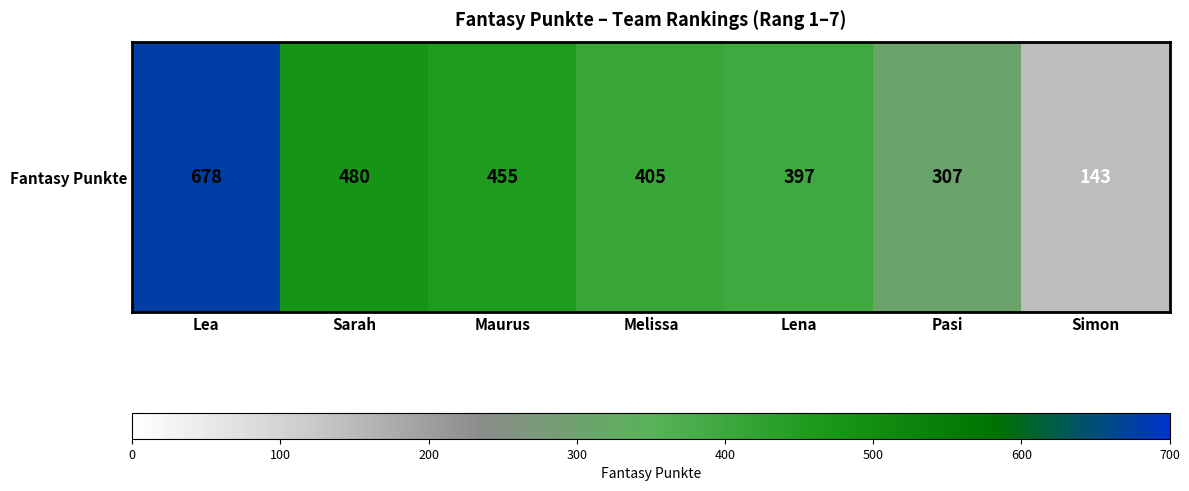

What value does the data have at Melissa?

405